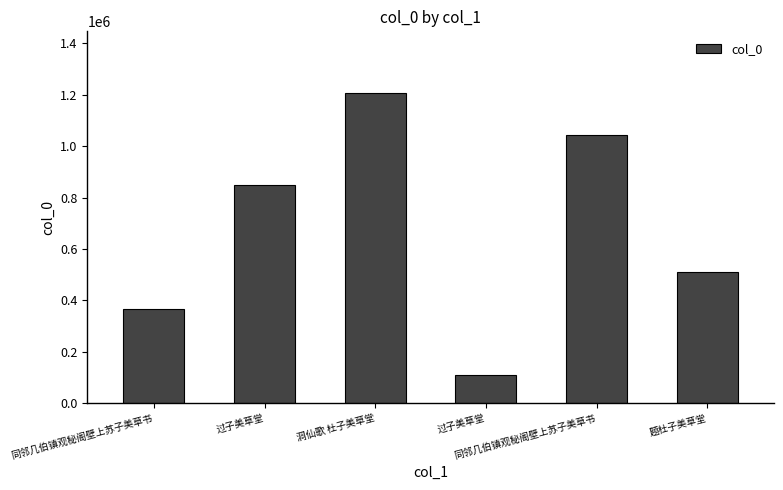

Where does the data first go above 849788?

洞仙歌 杜子美草堂